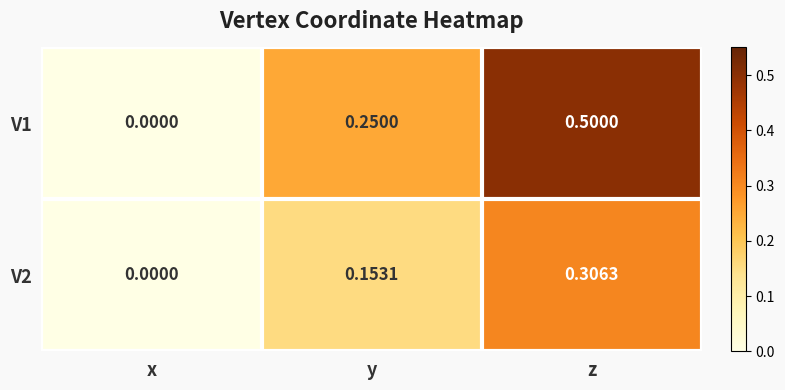

Which label corresponds to the smallest value in the chart?

x